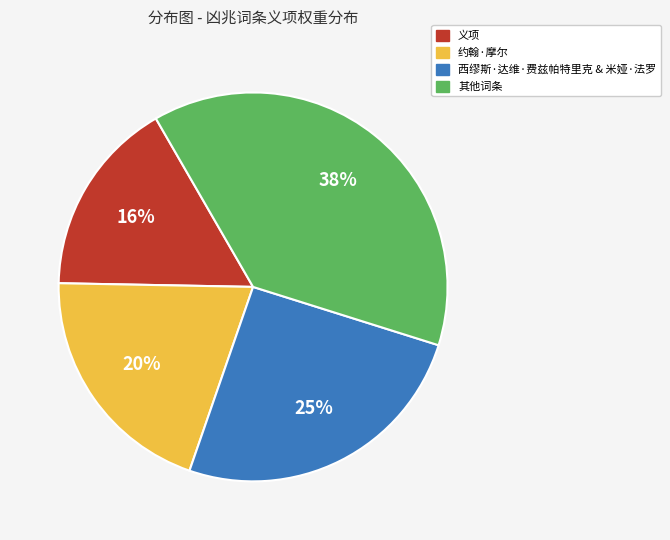

Is there any slice that represents more than half of the pie?

No